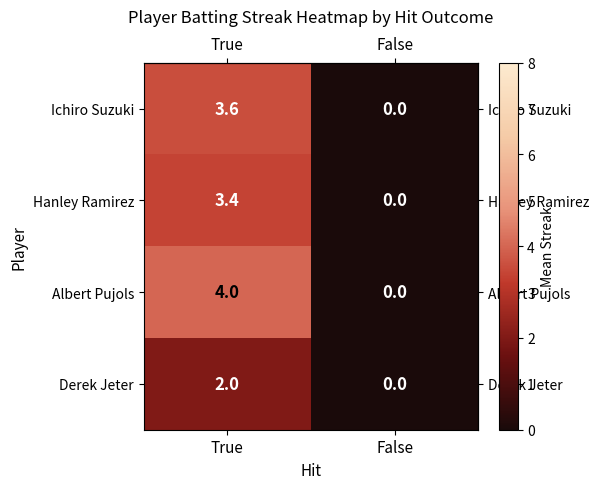

What value does the Albert Pujols series have at True?

4.0